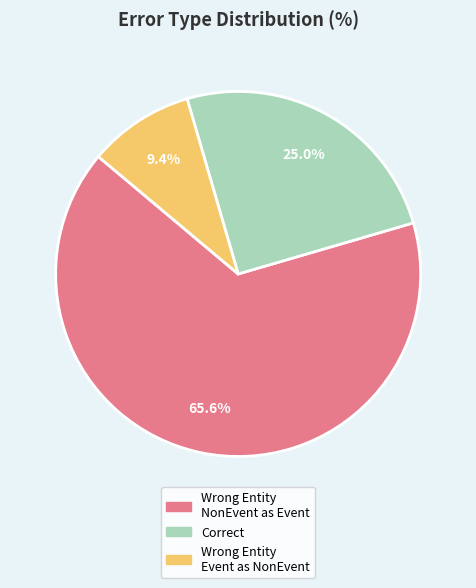

Is there a majority slice in this chart?

Yes